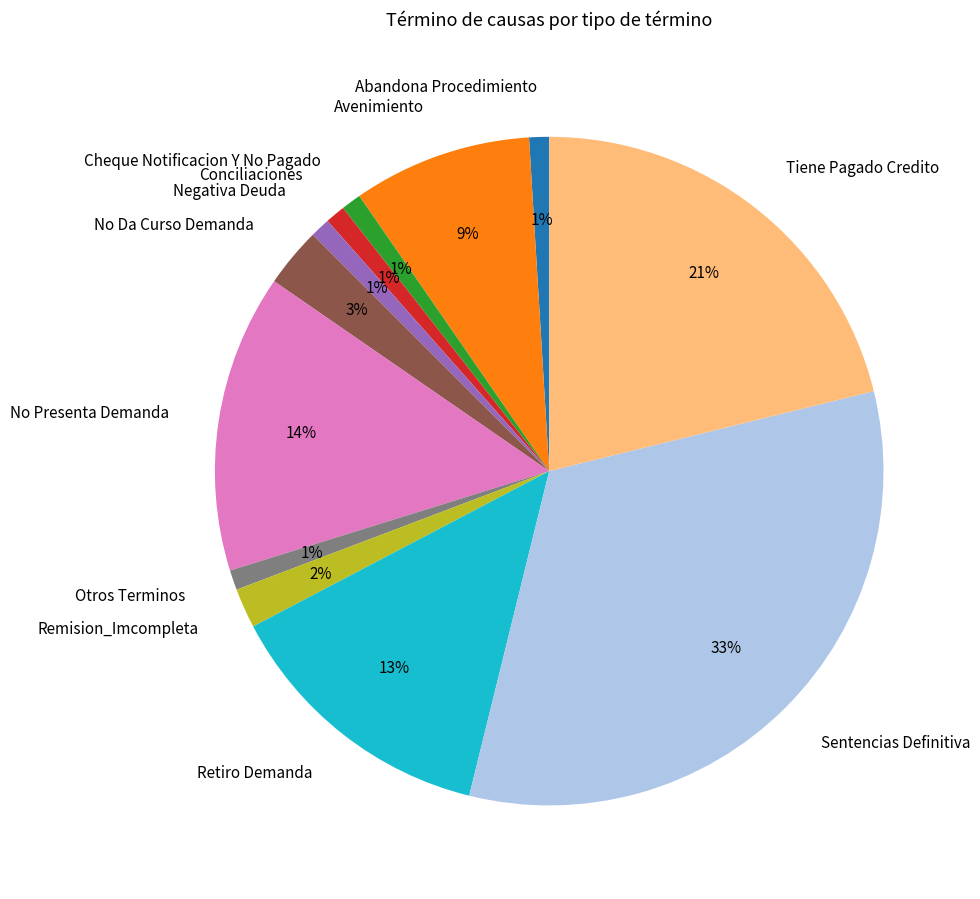

Is it true that Sentencias Definitiva is 33% of the pie?

True